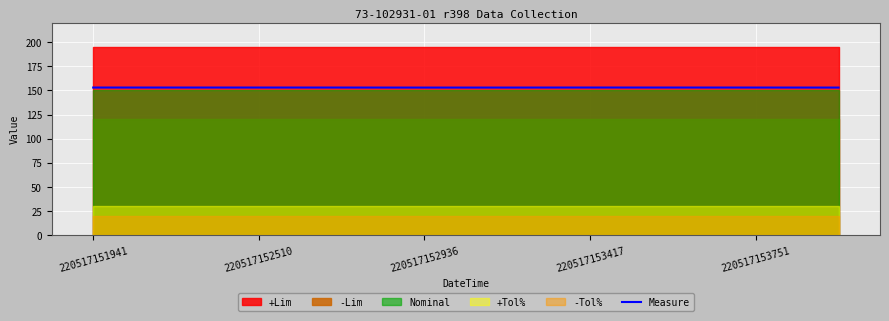

What is the highest value of the Measure series?

153.0